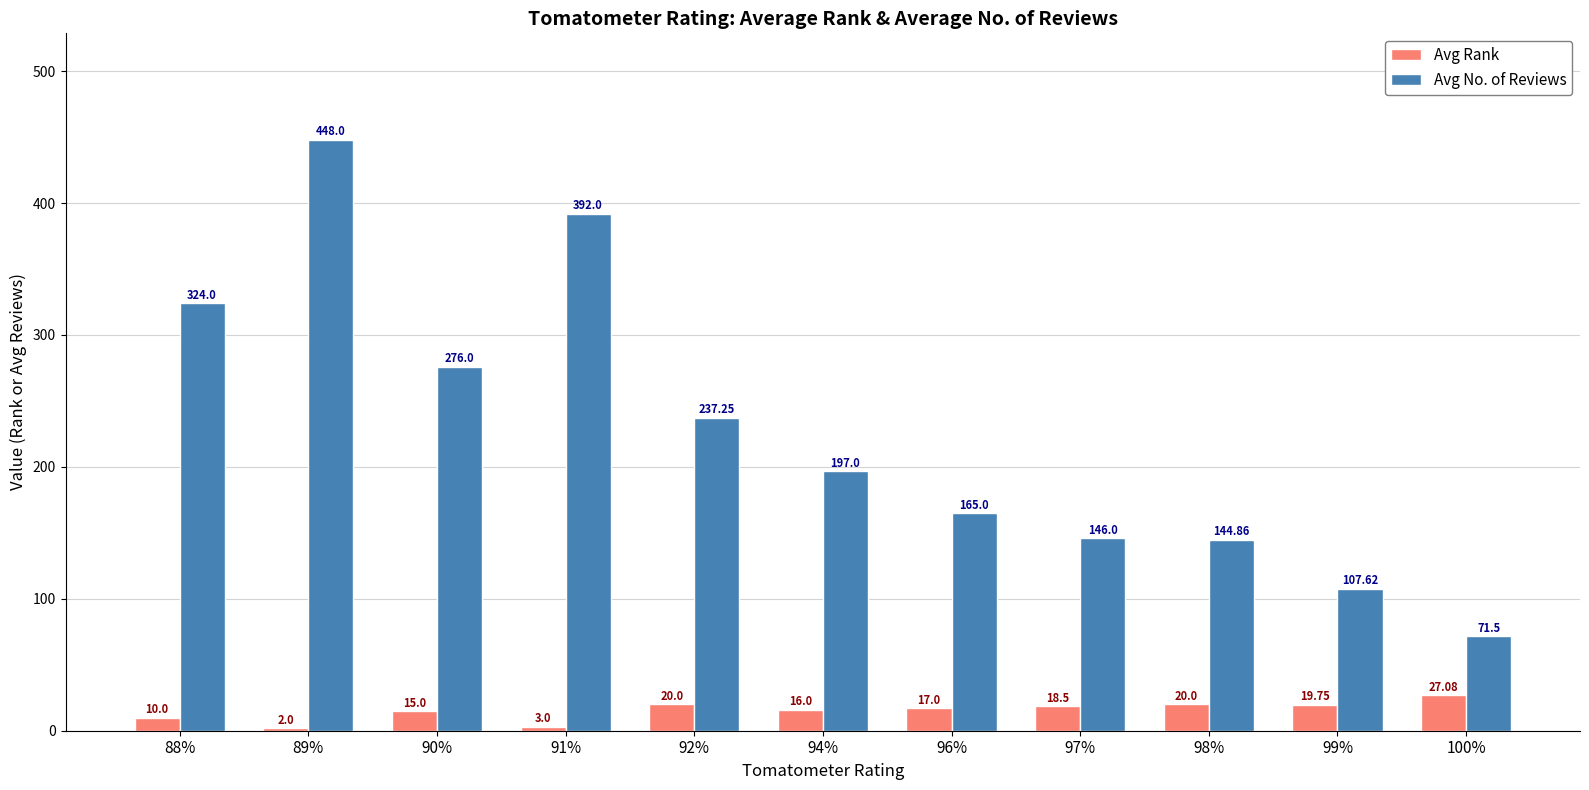

List the series in order of their peak value, highest first.

Avg No. of Reviews, Avg Rank